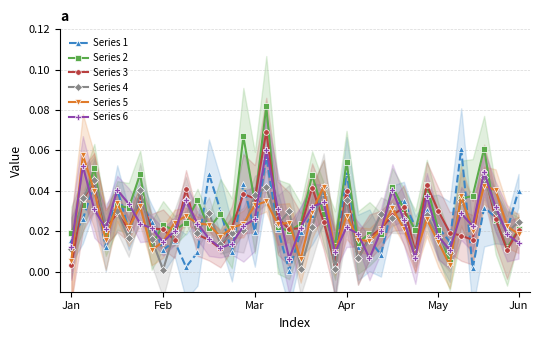

What position from the right is 30?

10